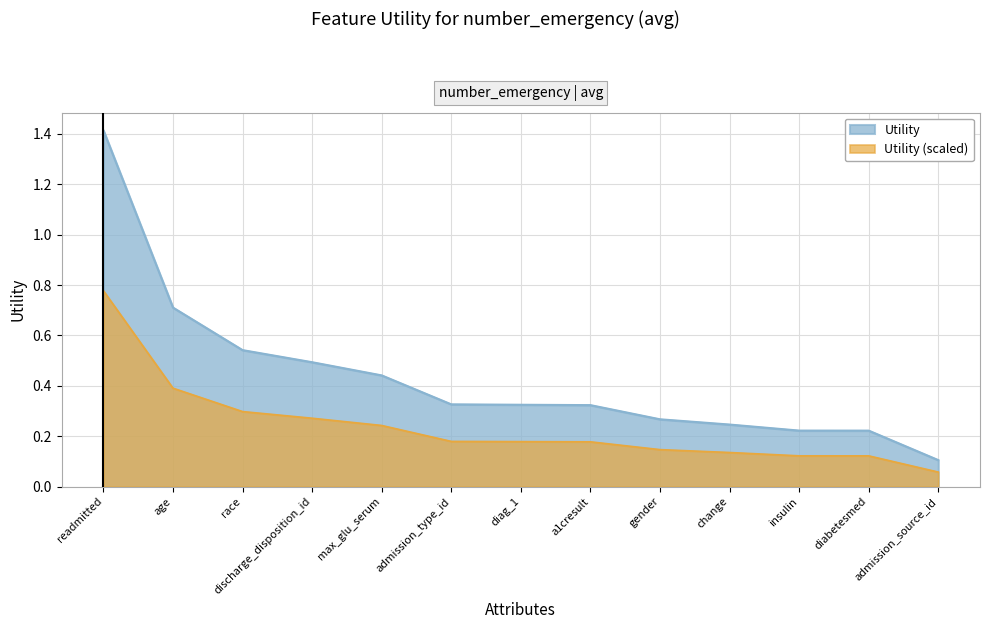

What is the sum of the values at max_glu_serum and diag_1?

0.8